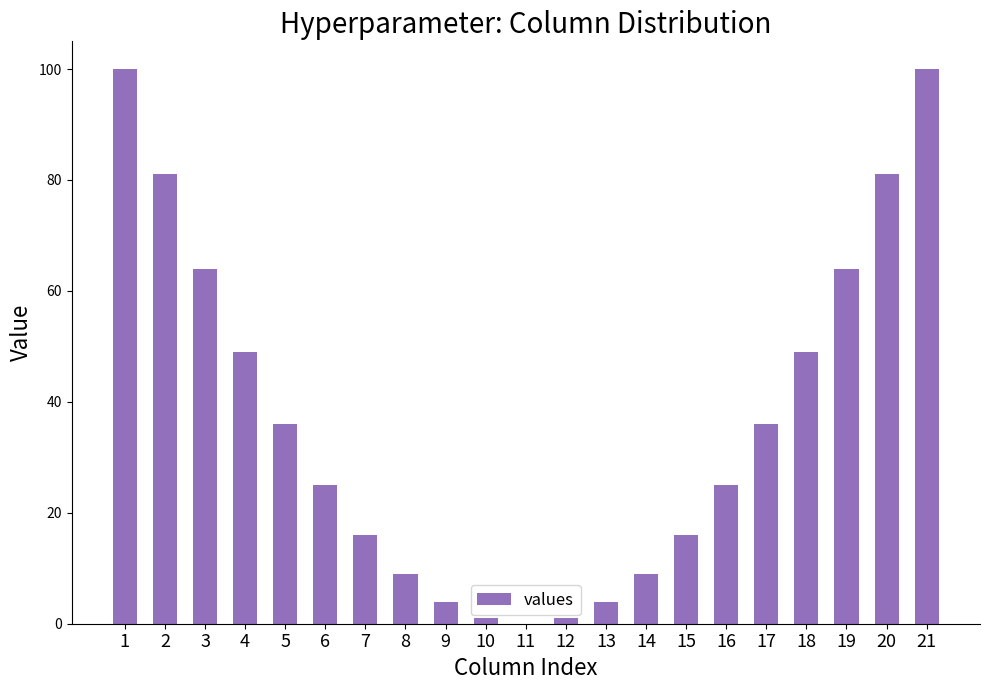

What is the maximum value shown in the chart?

100